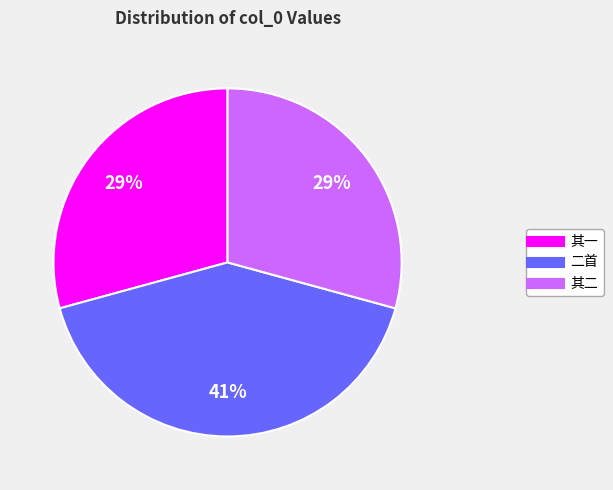

To the nearest percent, what is the difference between the largest and smallest slice percentages?

12%